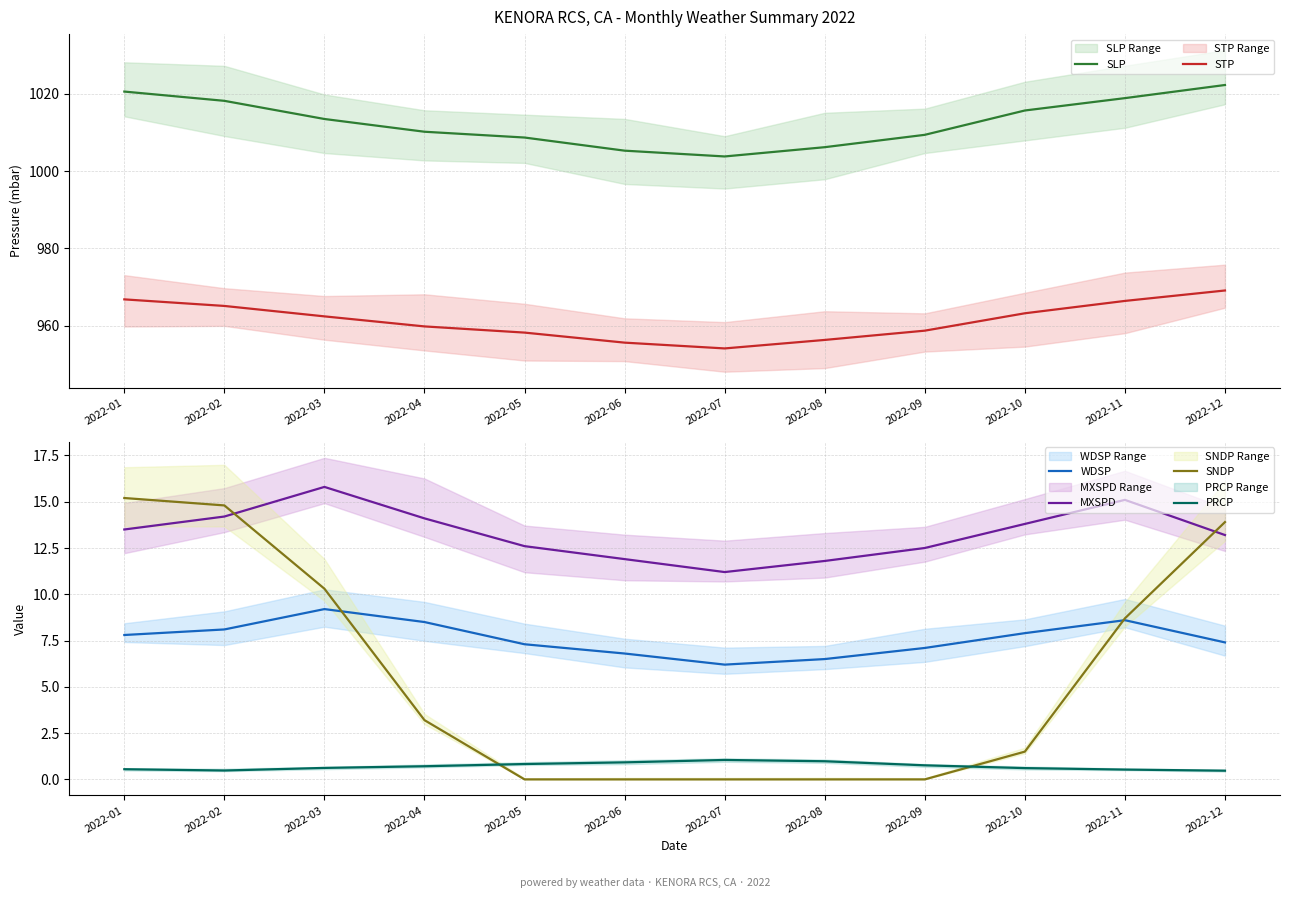

Which series has the widest spread of values?

SLP